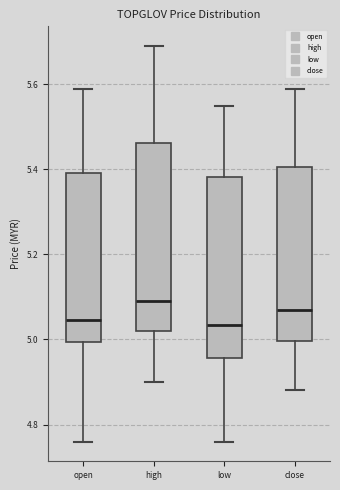

Reading left to right, read every box against the y-axis: the position of its median line, the range the box covers, and the ends of its whiskers. The values are not printed on the chart, so give them approximately, as read against the axis.

open: median 5.04, box 5.00 to 5.40, whiskers 4.76 to 5.60
high: median 5.10, box 5.02 to 5.46, whiskers 4.90 to 5.70
low: median 5.04, box 4.96 to 5.38, whiskers 4.76 to 5.56
close: median 5.08, box 5.00 to 5.40, whiskers 4.88 to 5.60